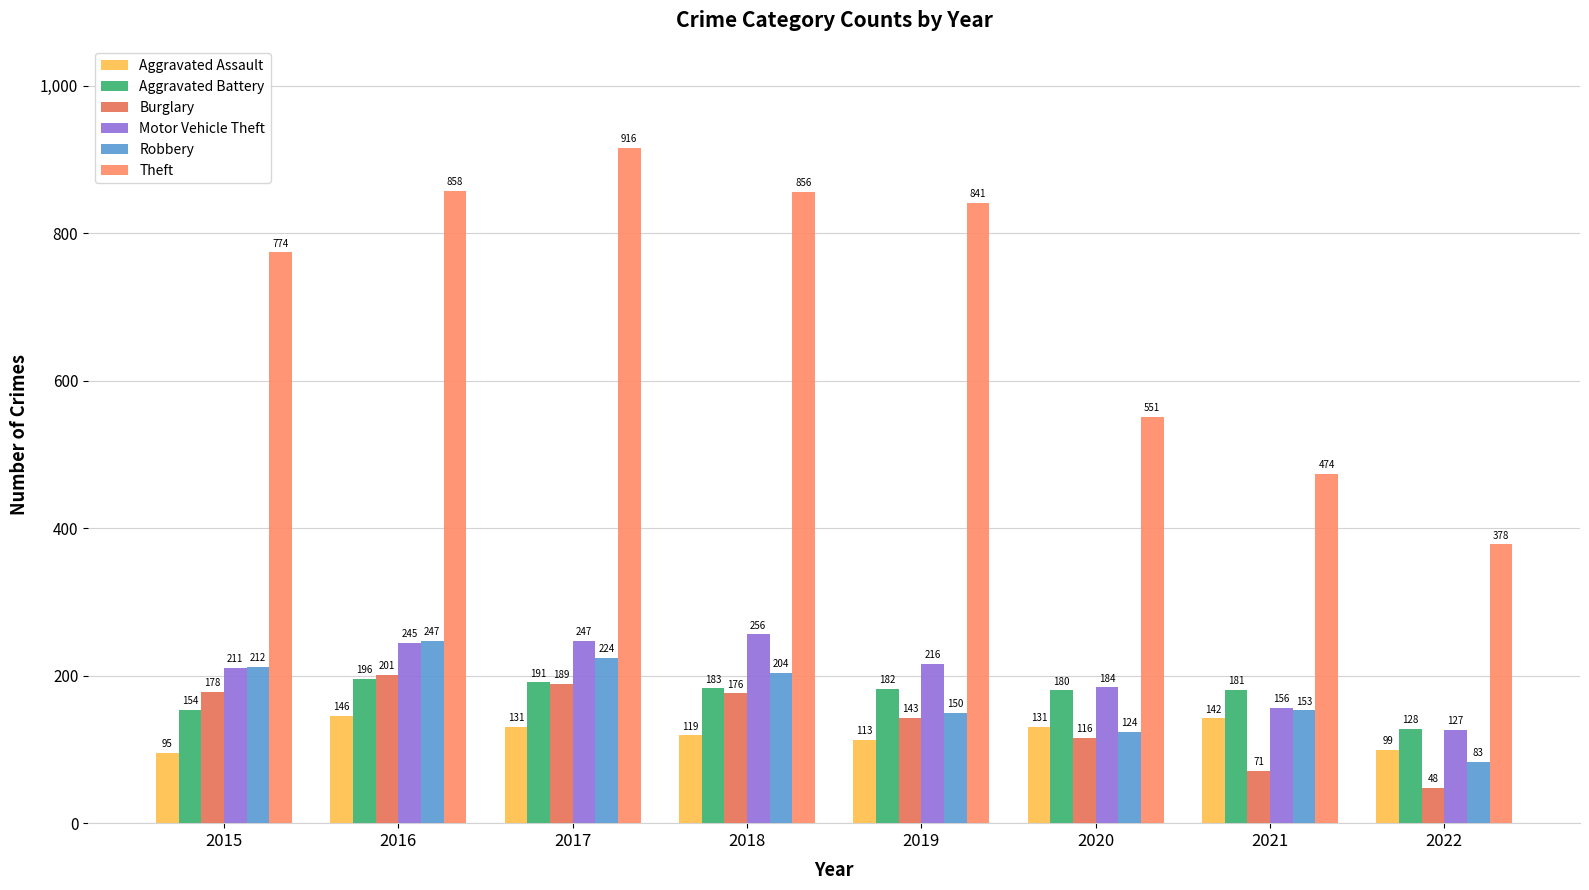

Read the Robbery value at 2020.

124